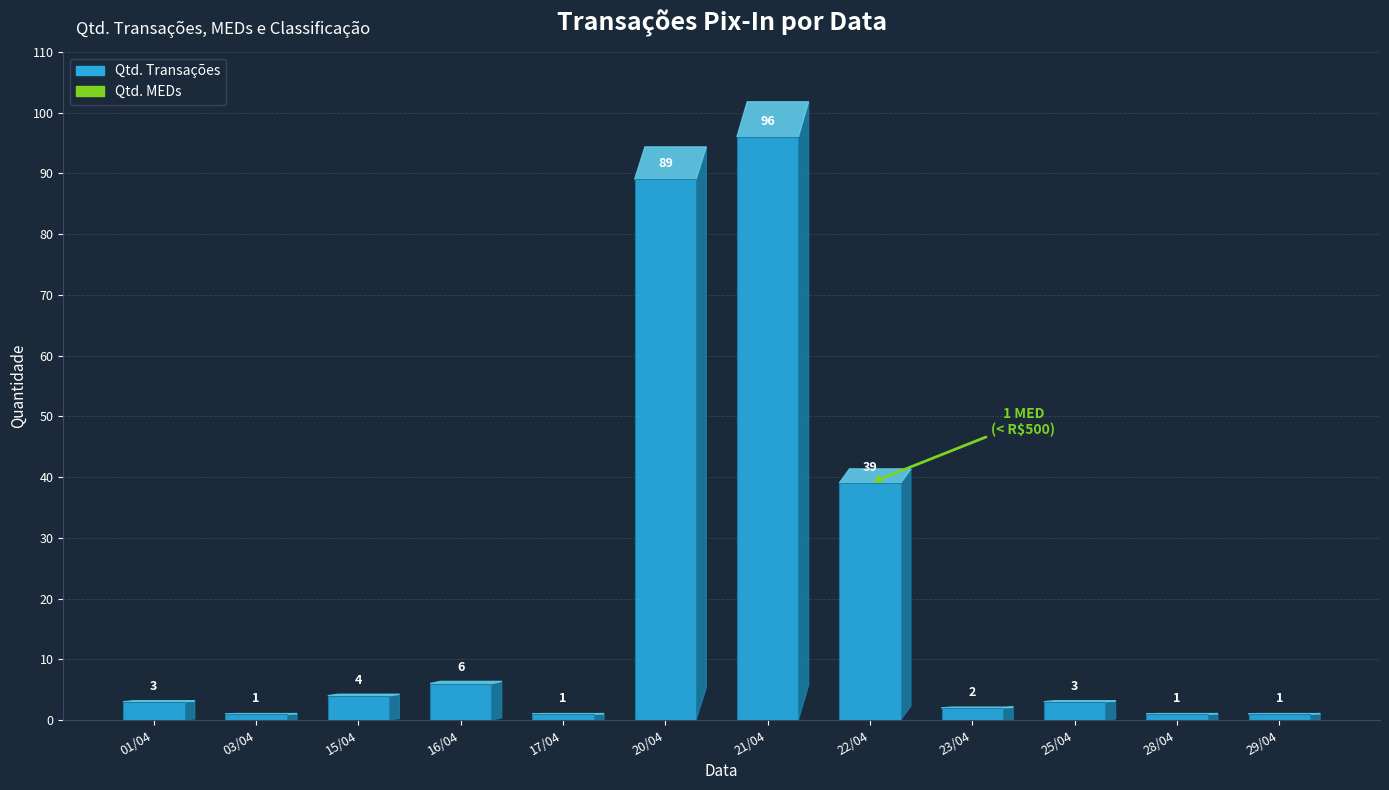

True or false: the data shows 3 at 25/04.

True